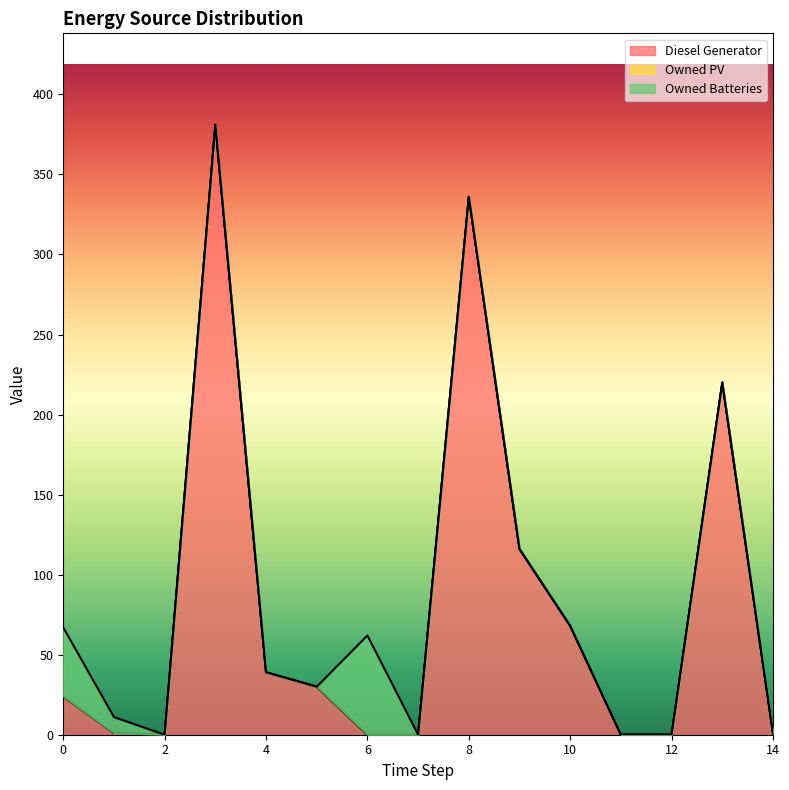

Which series has the largest range (max minus min)?

Diesel Generator